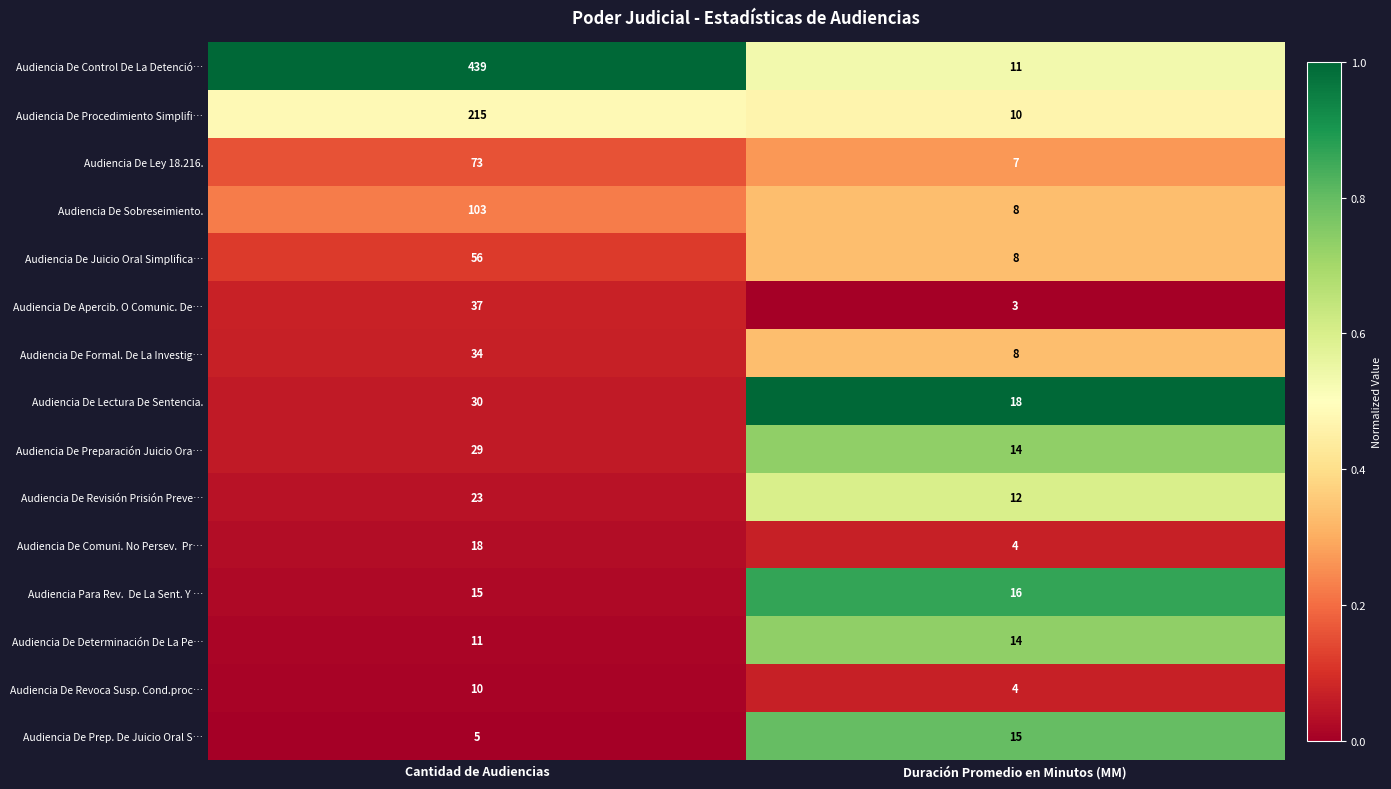

Which series changed the most between Cantidad de Audiencias and Duración Promedio en Minutos (MM)?

Audiencia De Control De La Detenció…